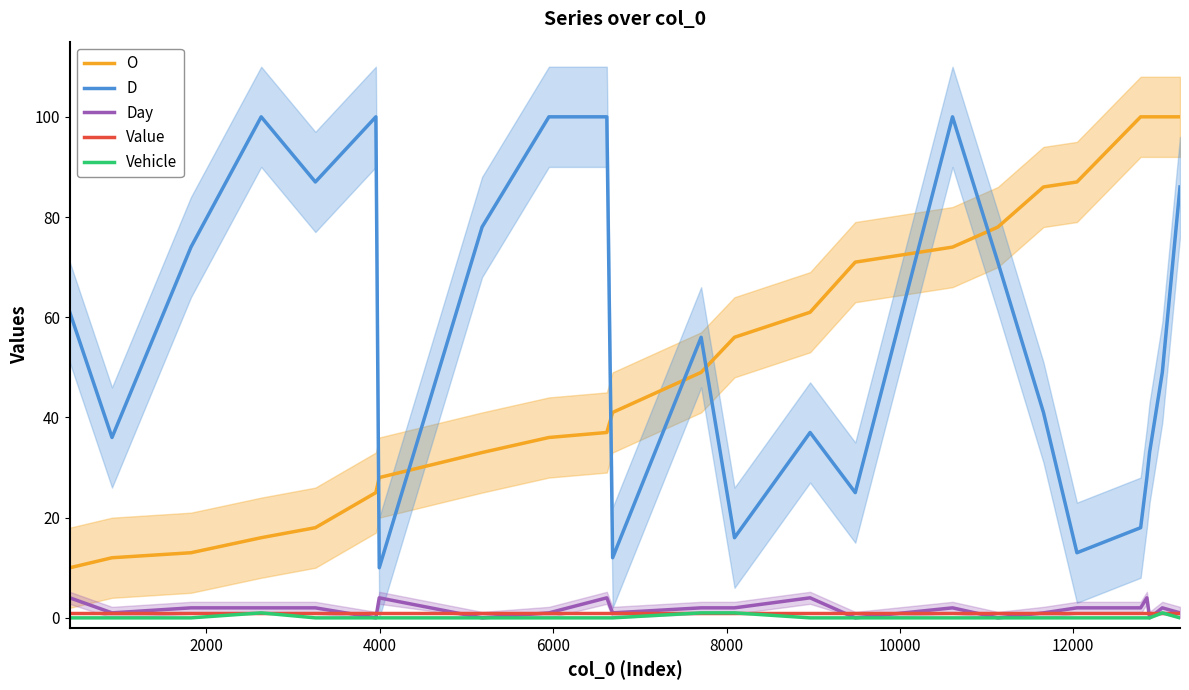

Which series has the widest spread of values?

O